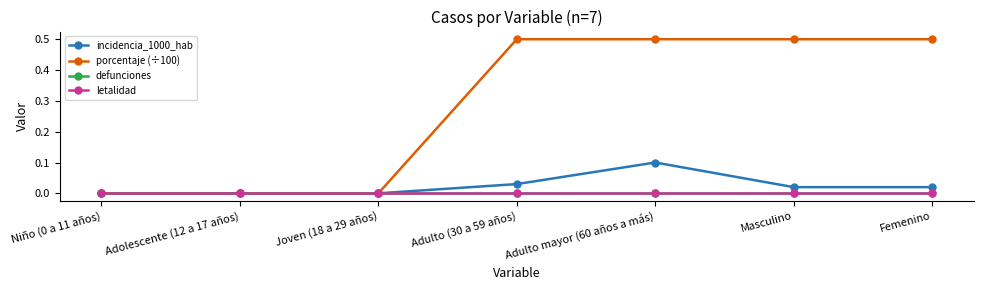

Does the chart have visible grid lines?

No